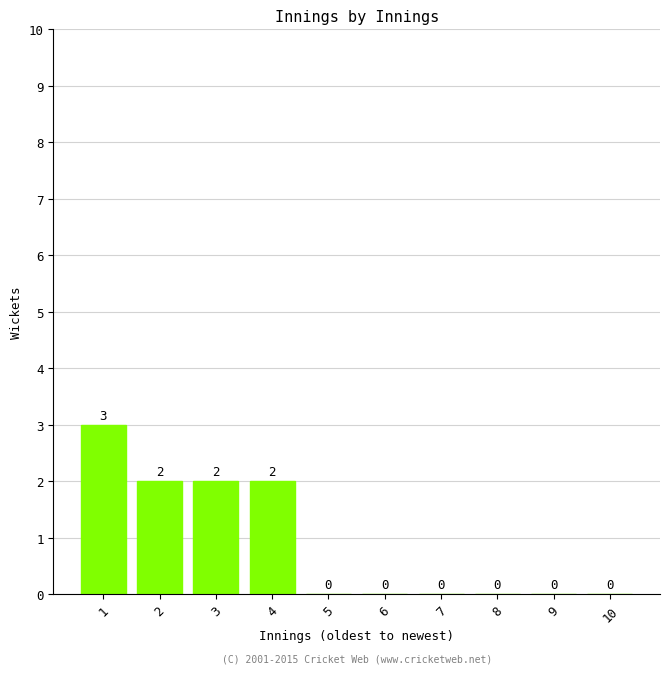

How many values are between 0 and 2?

9